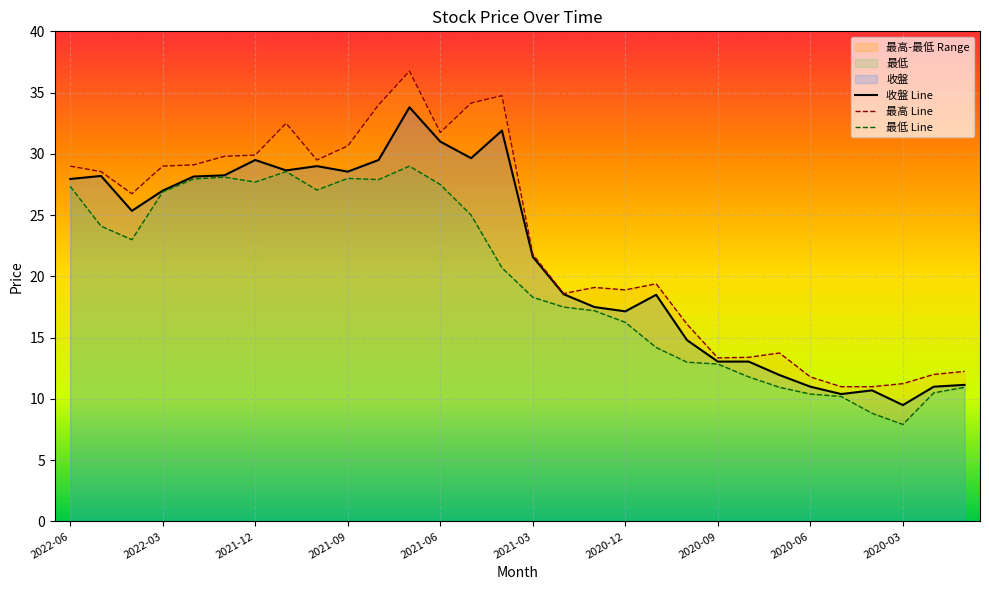

What is the difference between the maximum and second lowest values in the 最低 Line series?

20.2